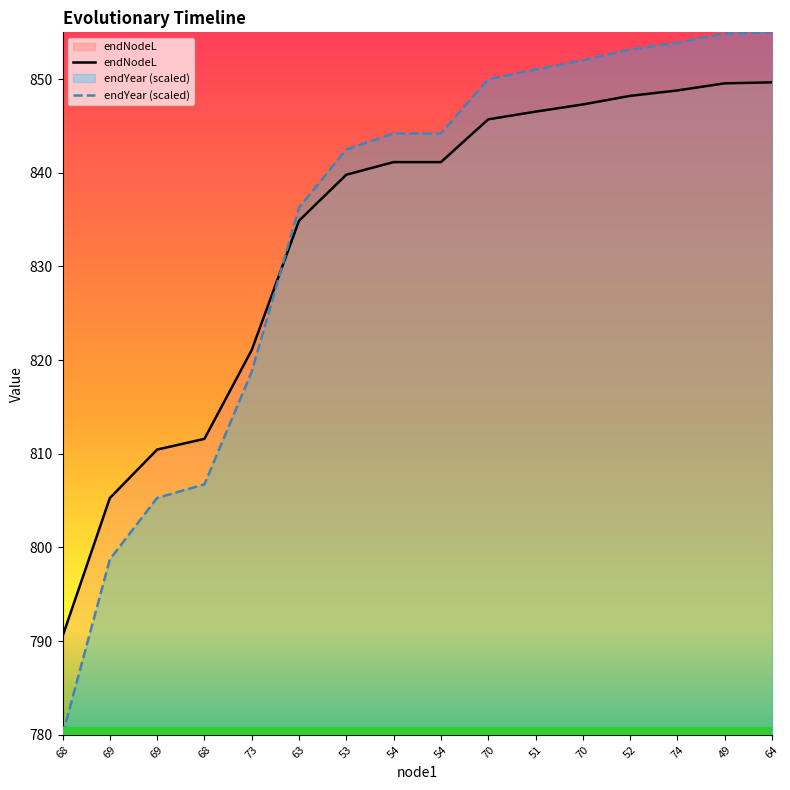

What is the sum of the endNodeL values at 49 and 69?

1654.8